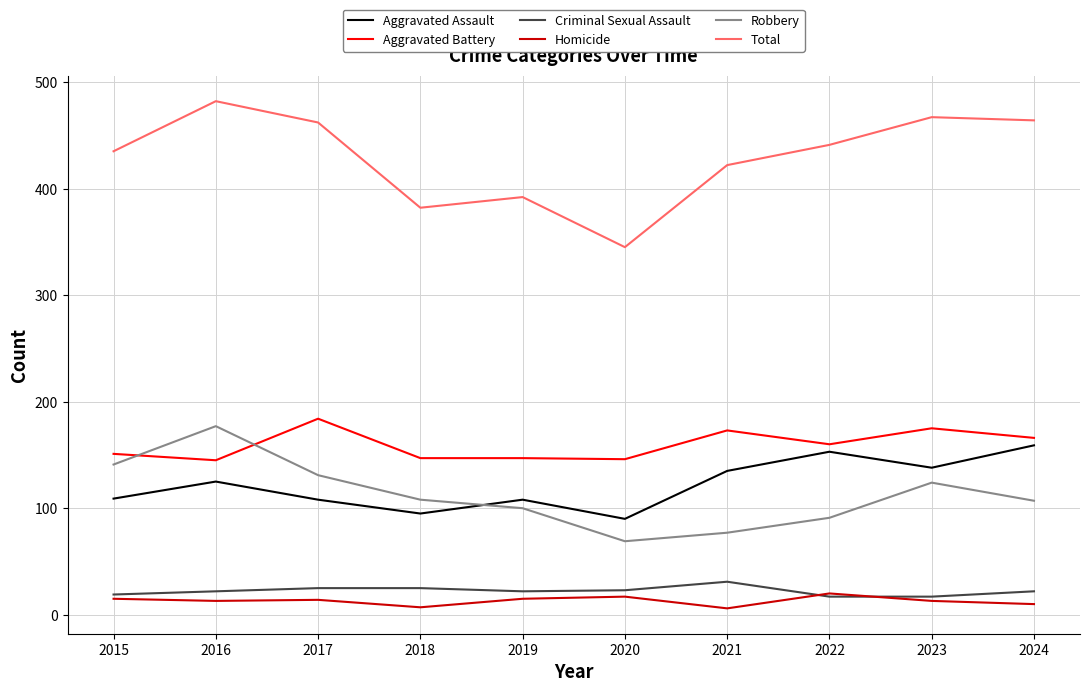

Where is the first local maximum for Aggravated Assault?

2016